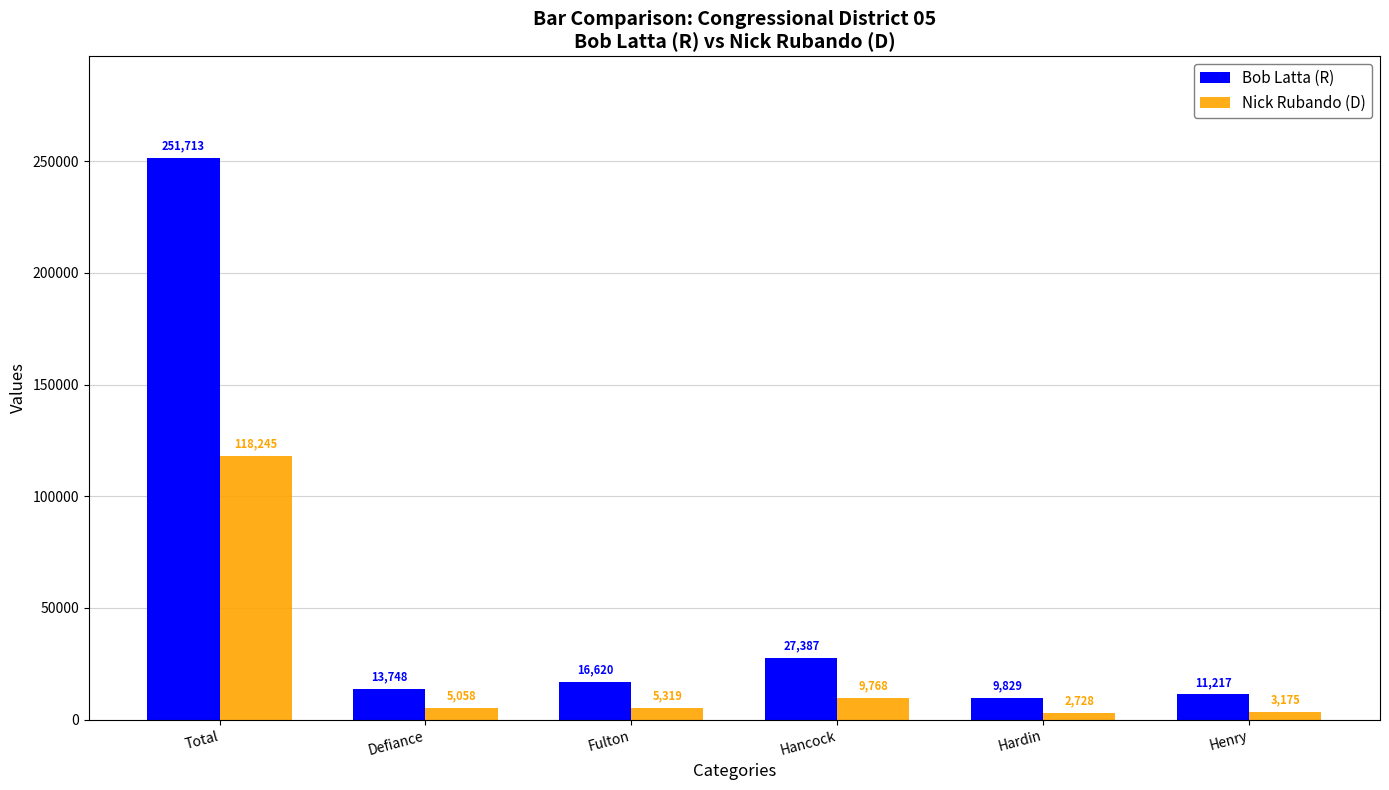

Which category has the lowest value in the Nick Rubando (D) series?

Hardin